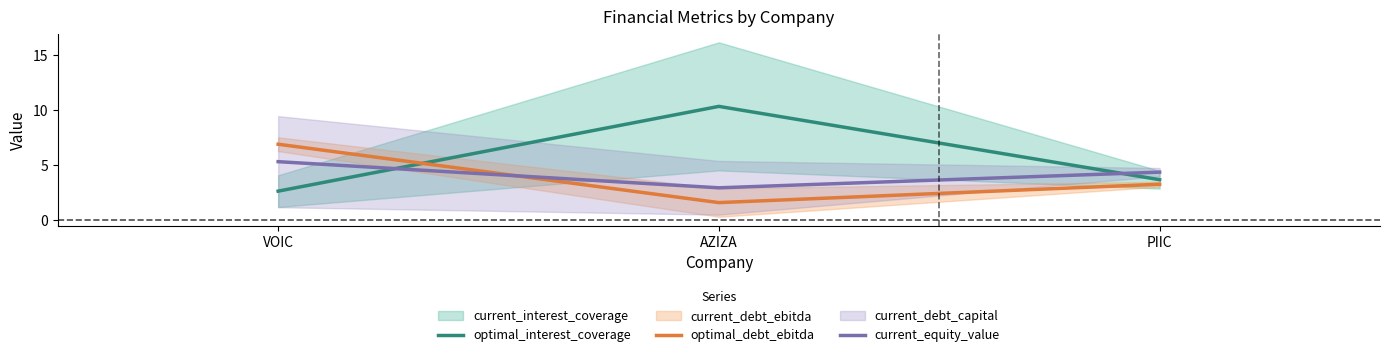

What is the sum of all optimal_interest_coverage values?

16.7